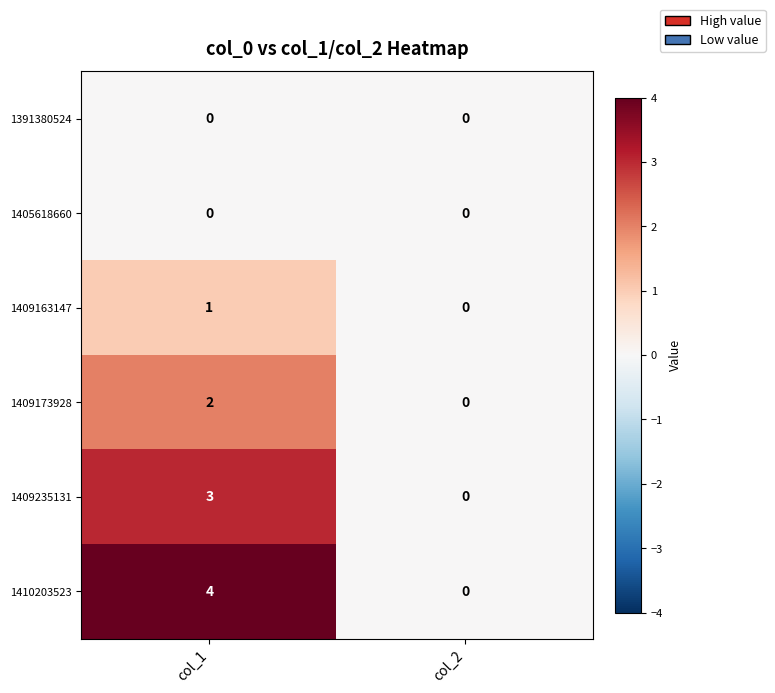

What is the maximum value shown in the chart?

4